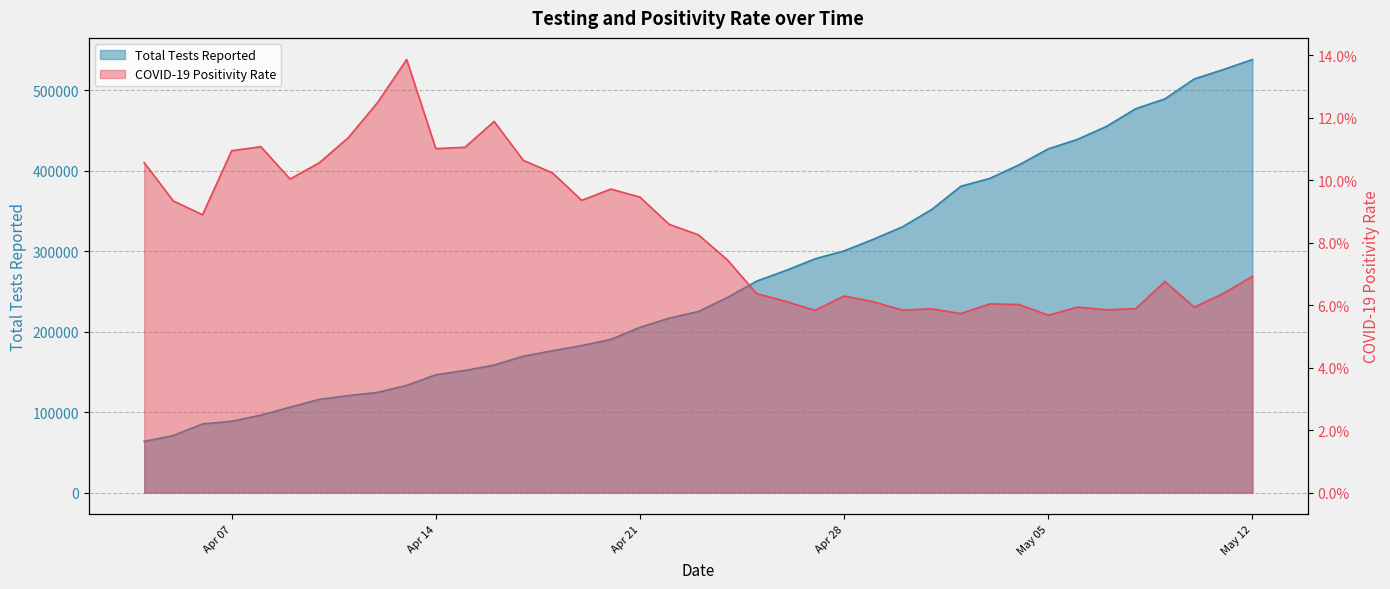

Read the COVID-19 Positivity Rate value at 2020-05-11.

0.1